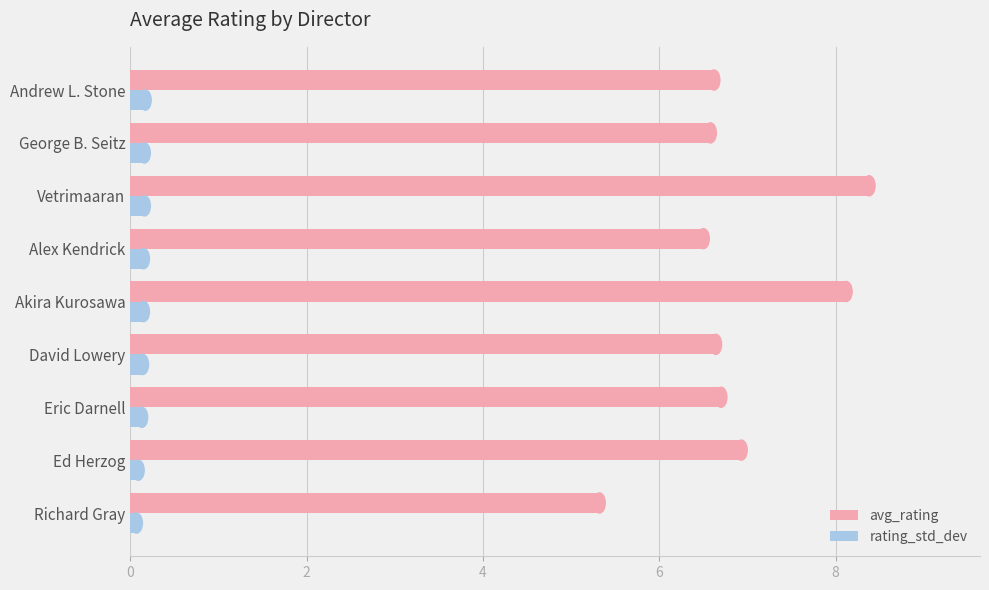

The rating_std_dev series shows 0.2 at Andrew L. Stone. True or false?

True